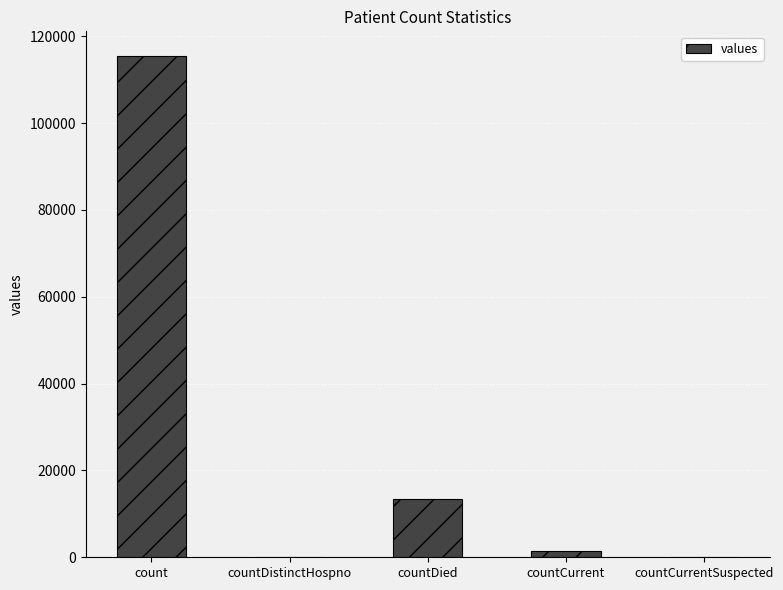

What is the sum of the values at countDistinctHospno and countDied?

13343